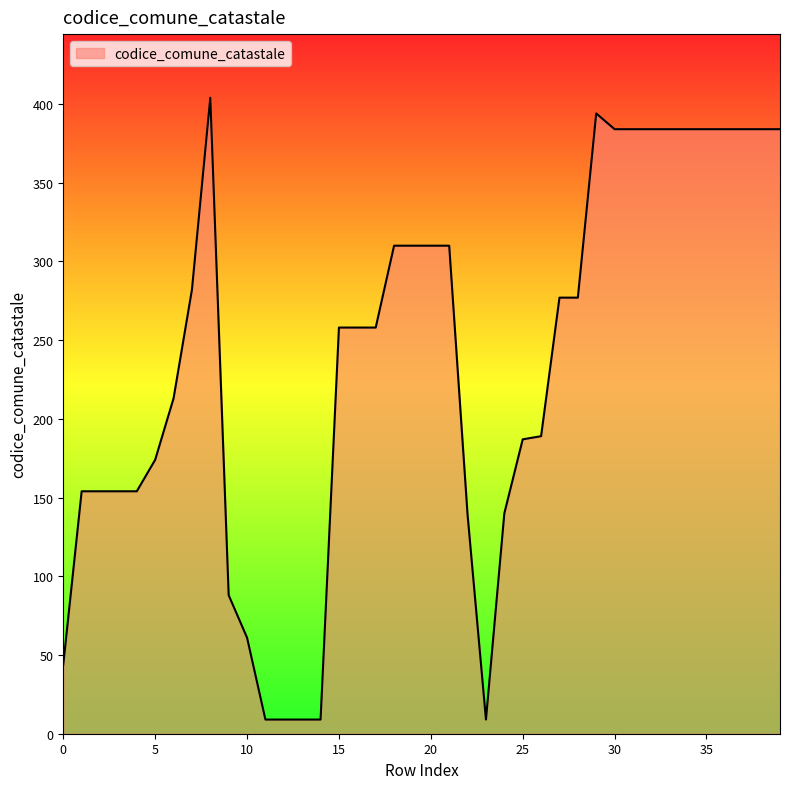

What is the difference between the maximum and minimum values?

395